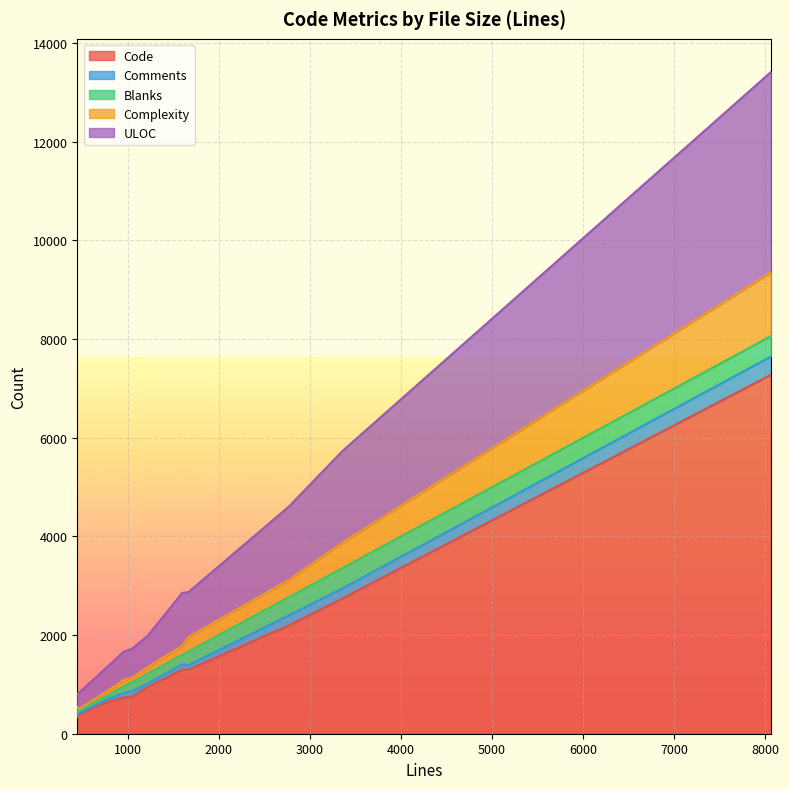

True or false: Blanks and Code cross at least once.

False